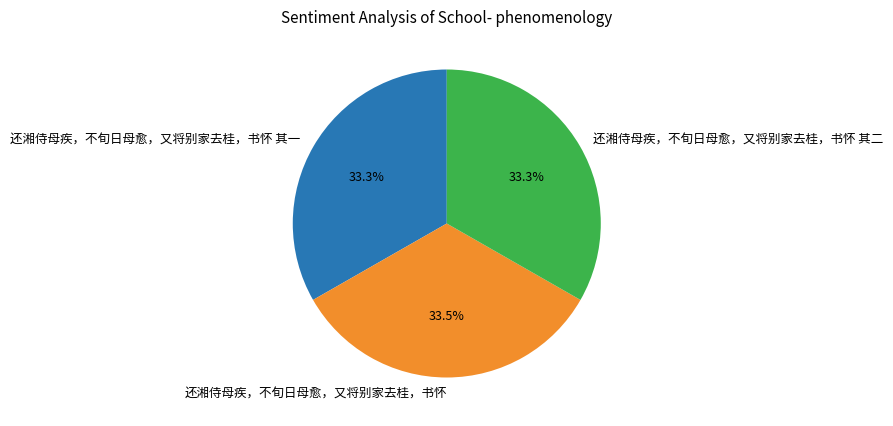

The 还湘侍母疾，不旬日母愈，又将别家去桂，书怀 其二 slice represents 46% of the pie. True or false?

False